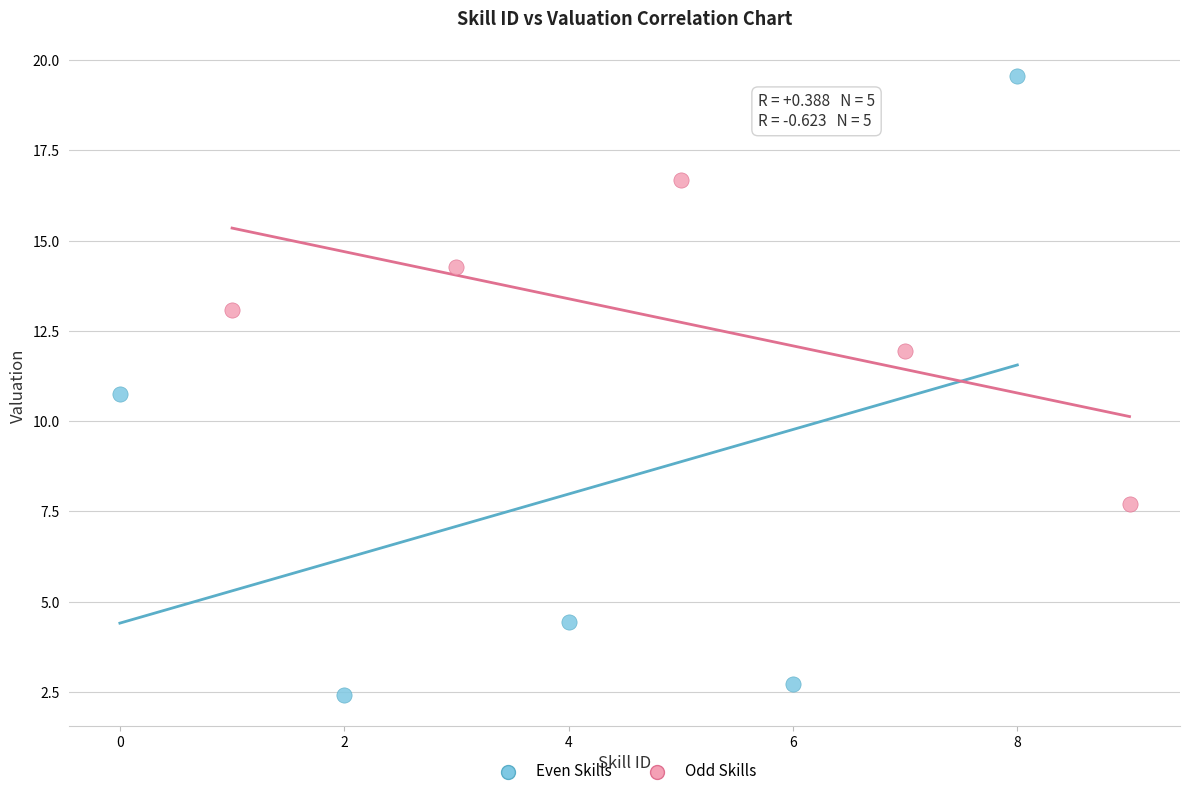

Which series has the largest Y range (max minus min)?

Even Skills